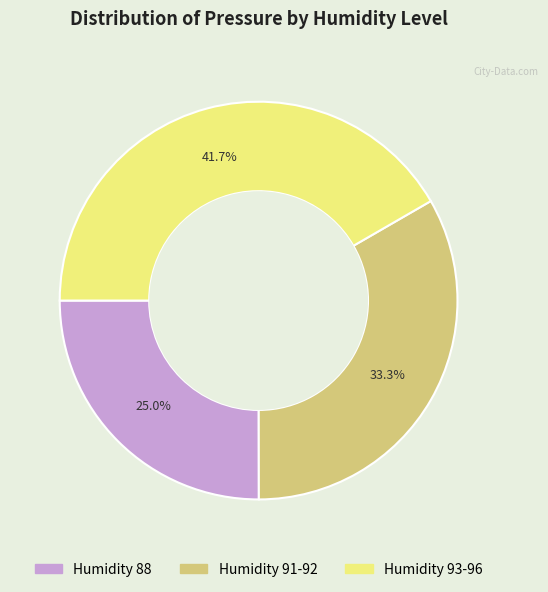

Does any single category account for the majority?

No